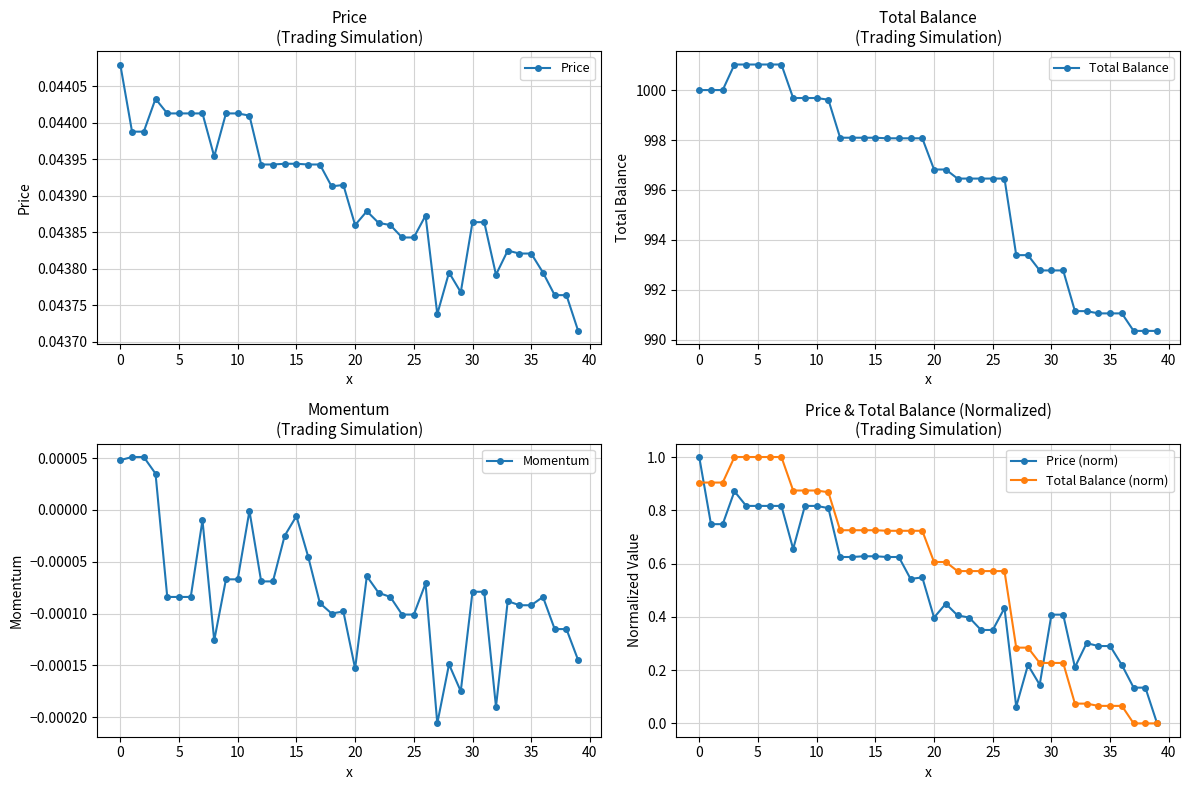

Is the value of Total Balance at 15 greater than the value of Price at 27?

Yes